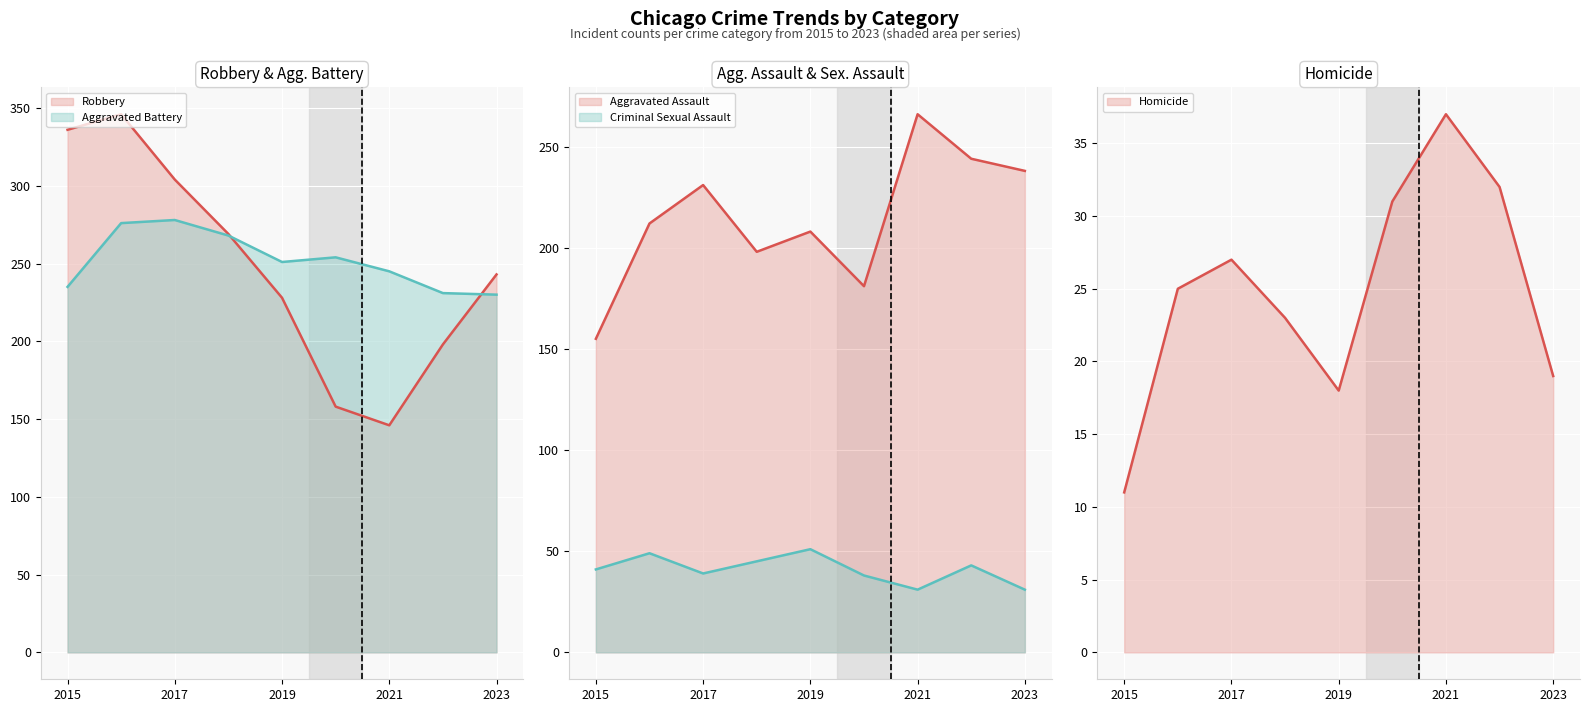

Between 2021 and 2022, which series saw the biggest shift?

Robbery